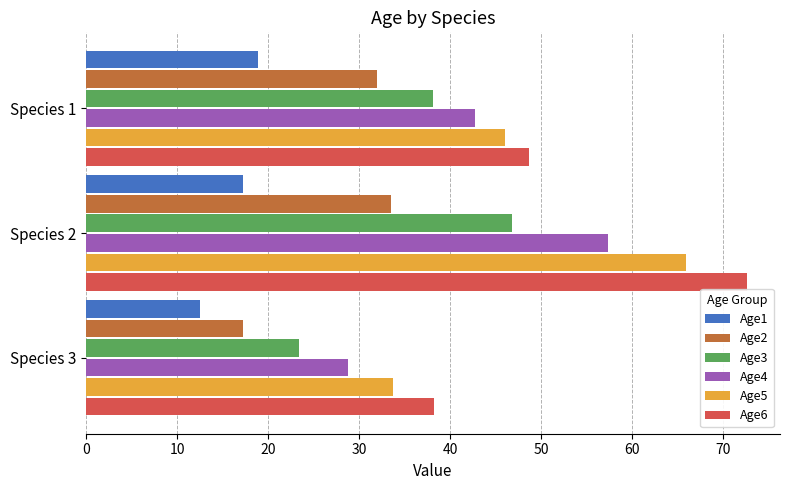

Rank the series by their maximum value, from highest to lowest.

Age6, Age5, Age4, Age3, Age2, Age1